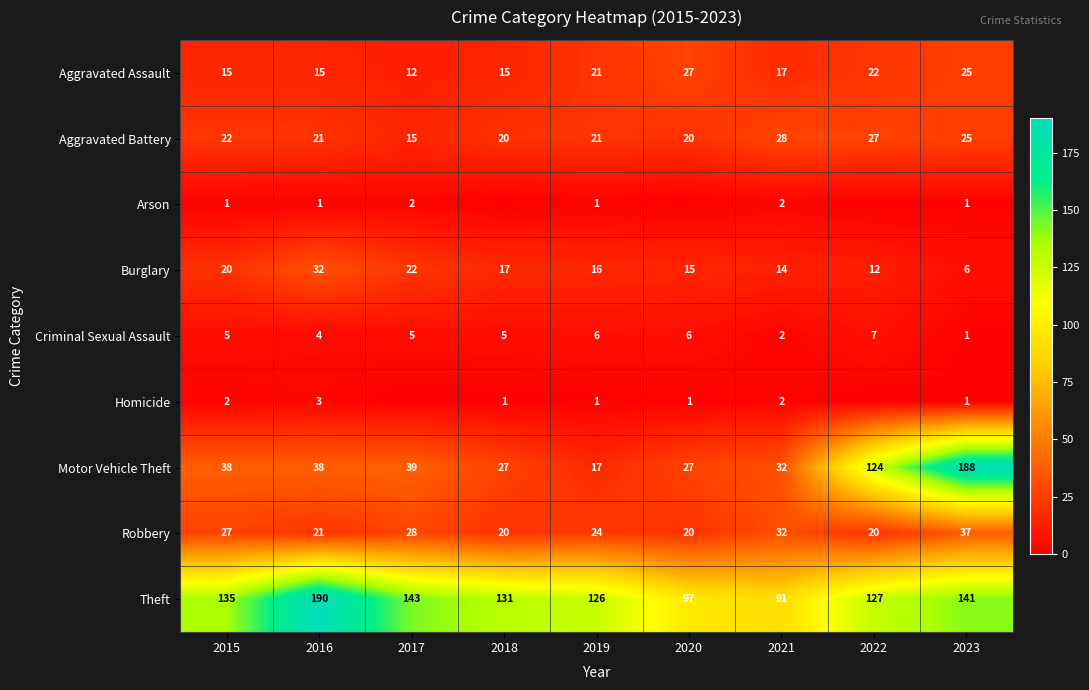

What is the difference between the maximum and second lowest values in the Motor Vehicle Theft series?

161